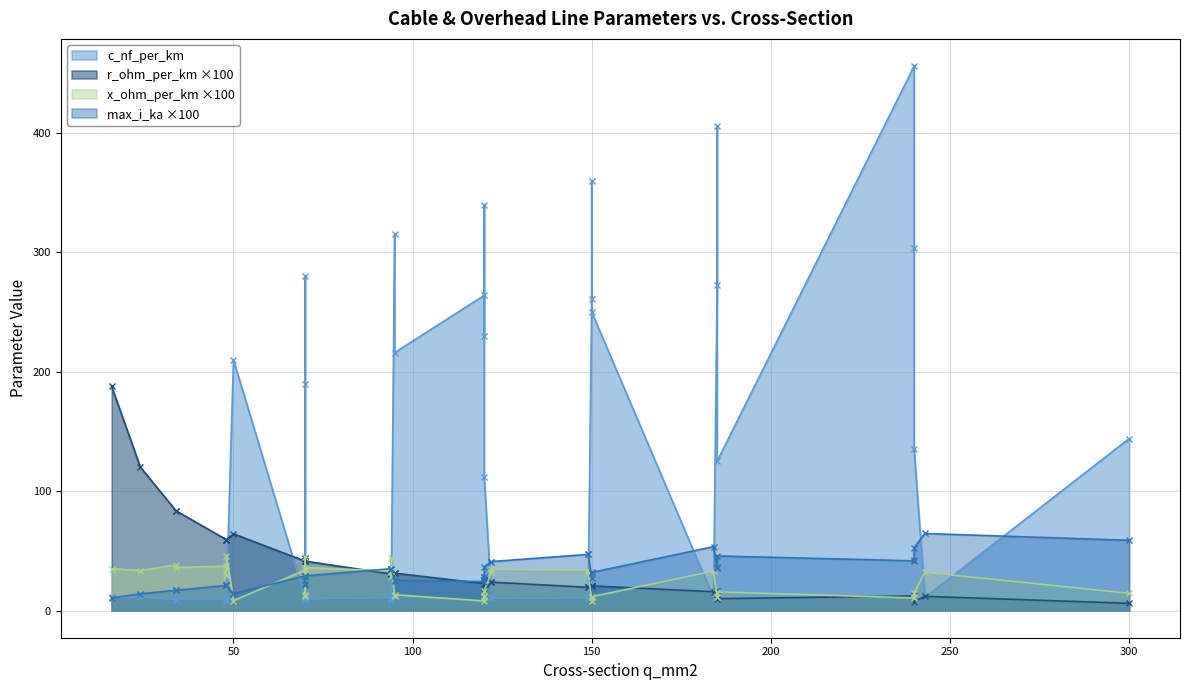

What is the value of the r_ohm_per_km point at the 18th from the left?

0.1